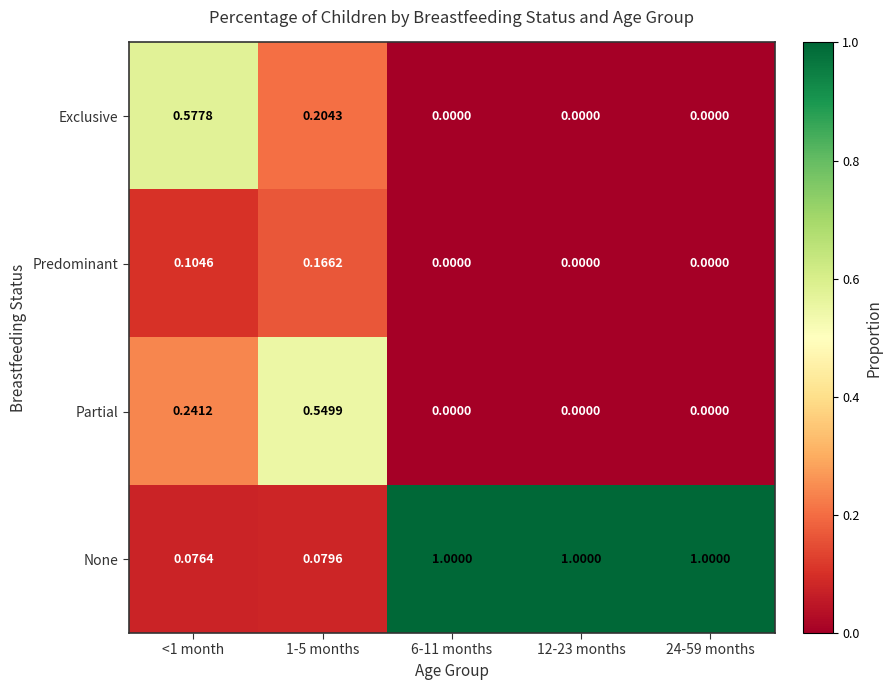

Which series has the largest total across all categories?

None